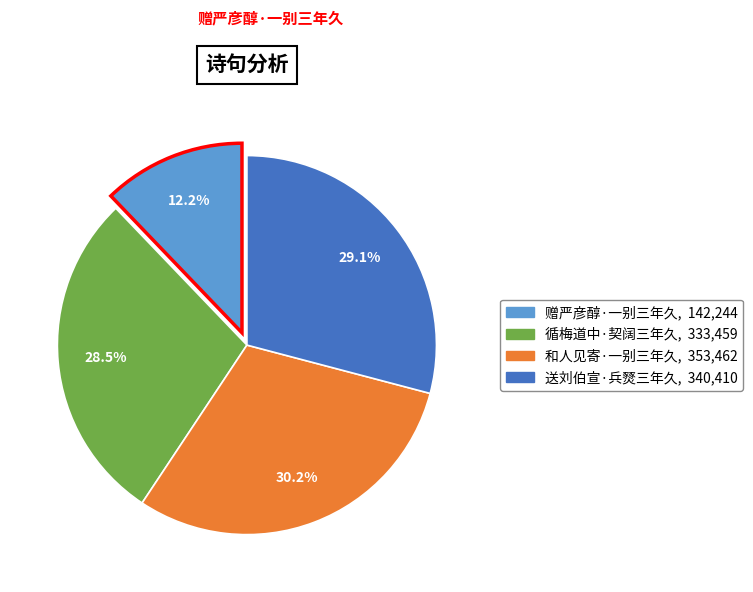

True or false: 循梅道中·契阔三年久 accounts for 39% of the total.

False